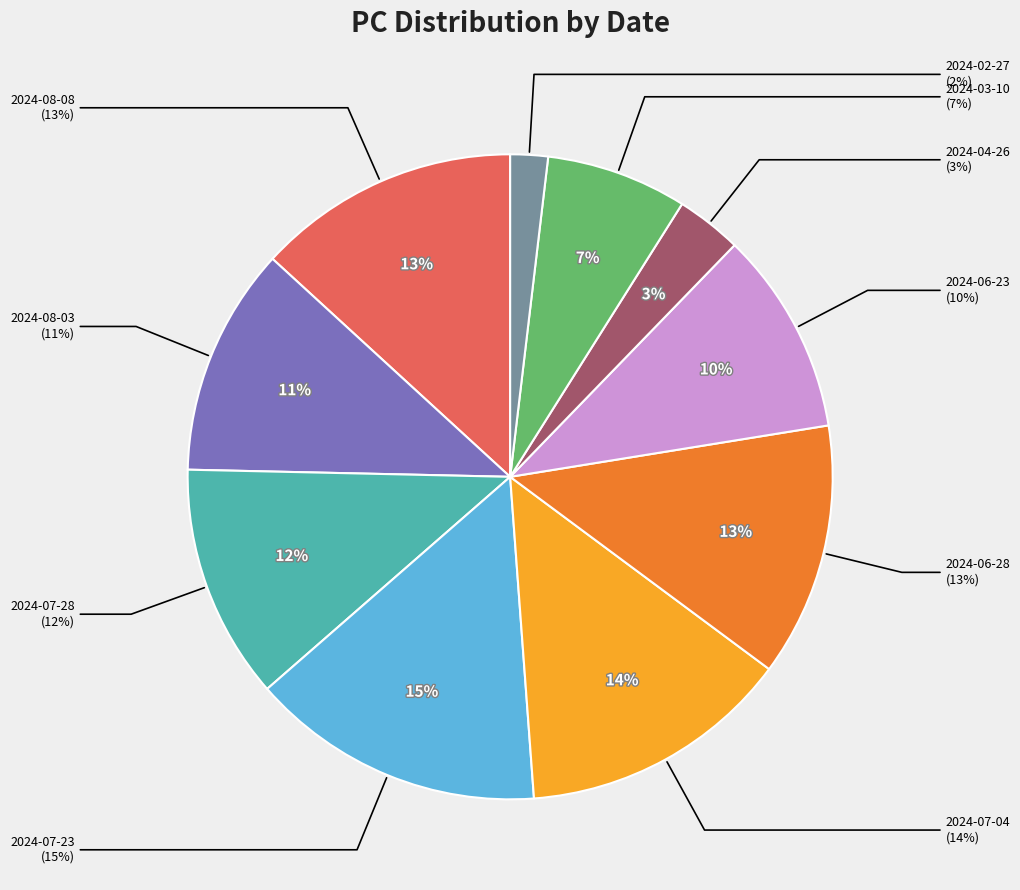

What percentage is the 2024-07-23 slice, to the nearest percent?

15%